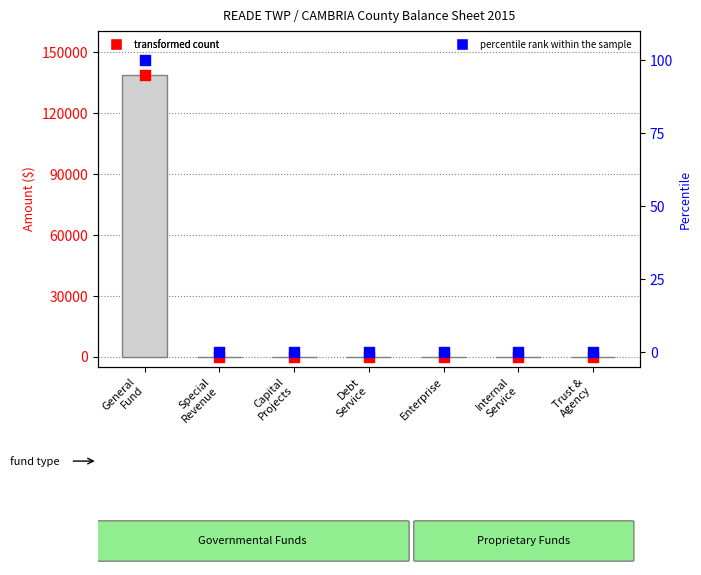

Which series reaches the maximum Y coordinate?

transformed count